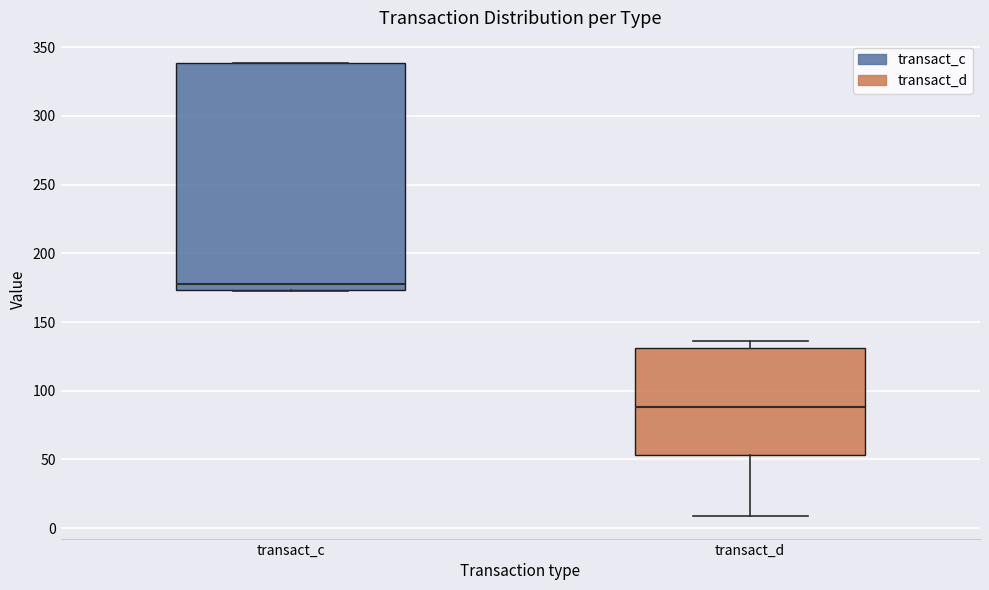

Comparing the boxes themselves (not the whiskers), which one is the tallest?

transact_c